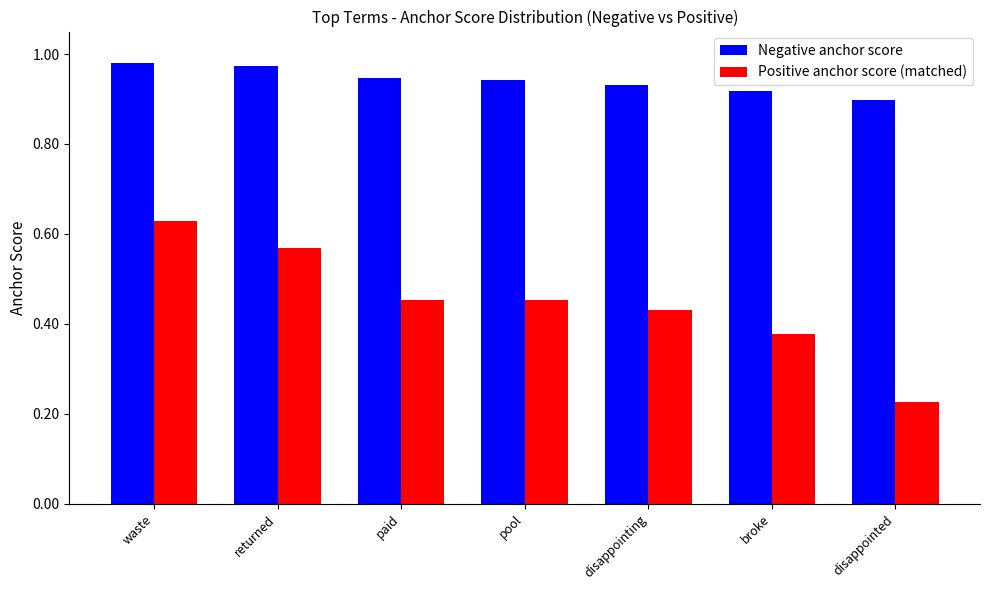

What is the label of the 3rd bar from the right?

disappointing